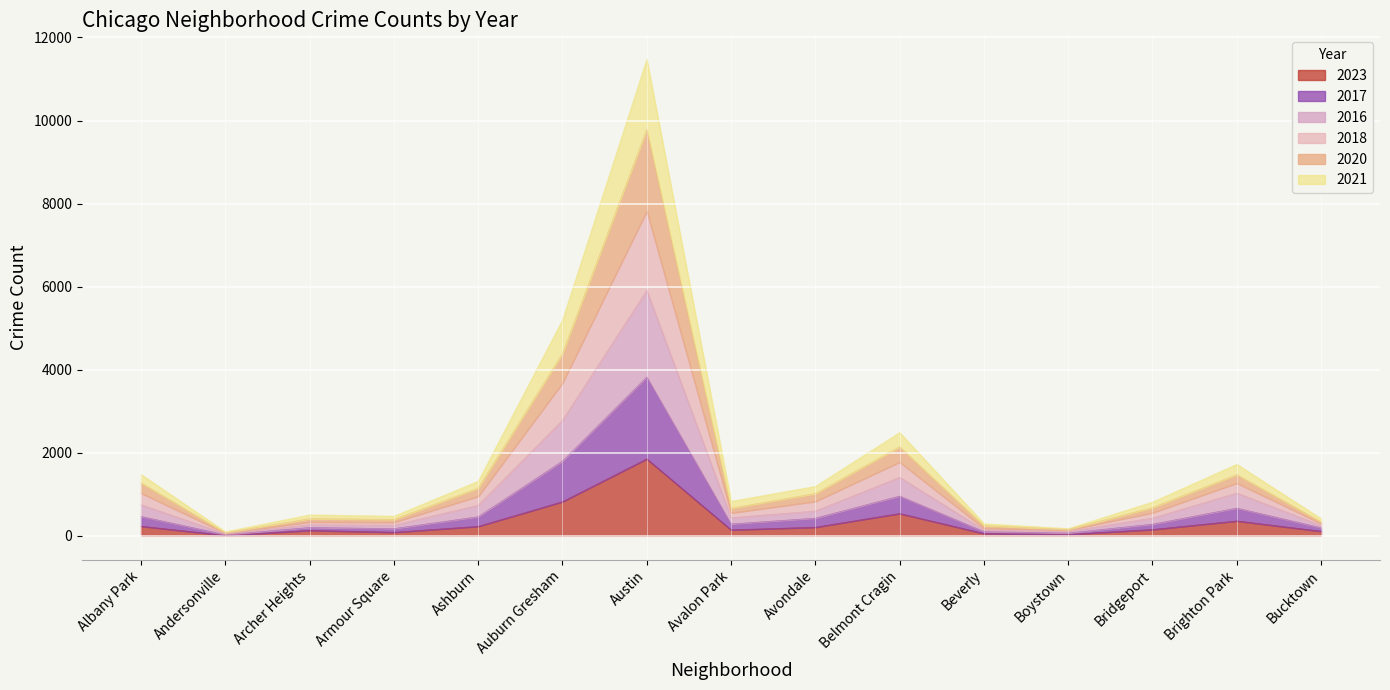

At which label does 2023 reach its peak?

Austin